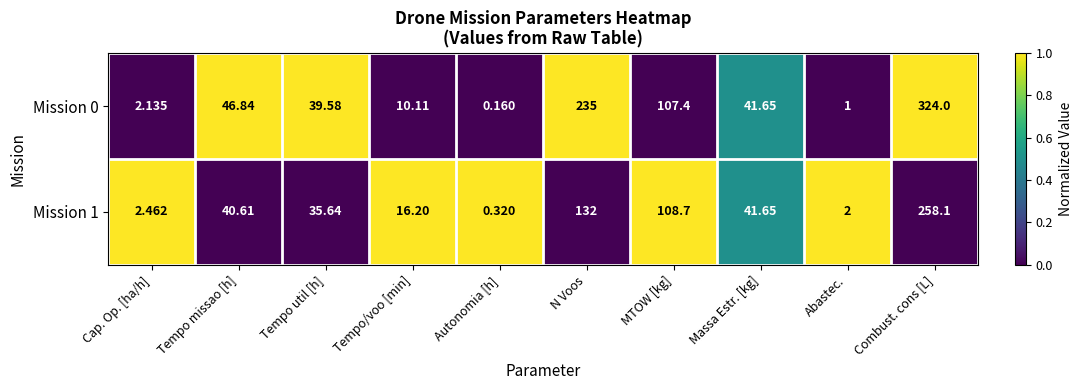

Where does the Mission 1 series first go above 40?

Tempo missao [h]